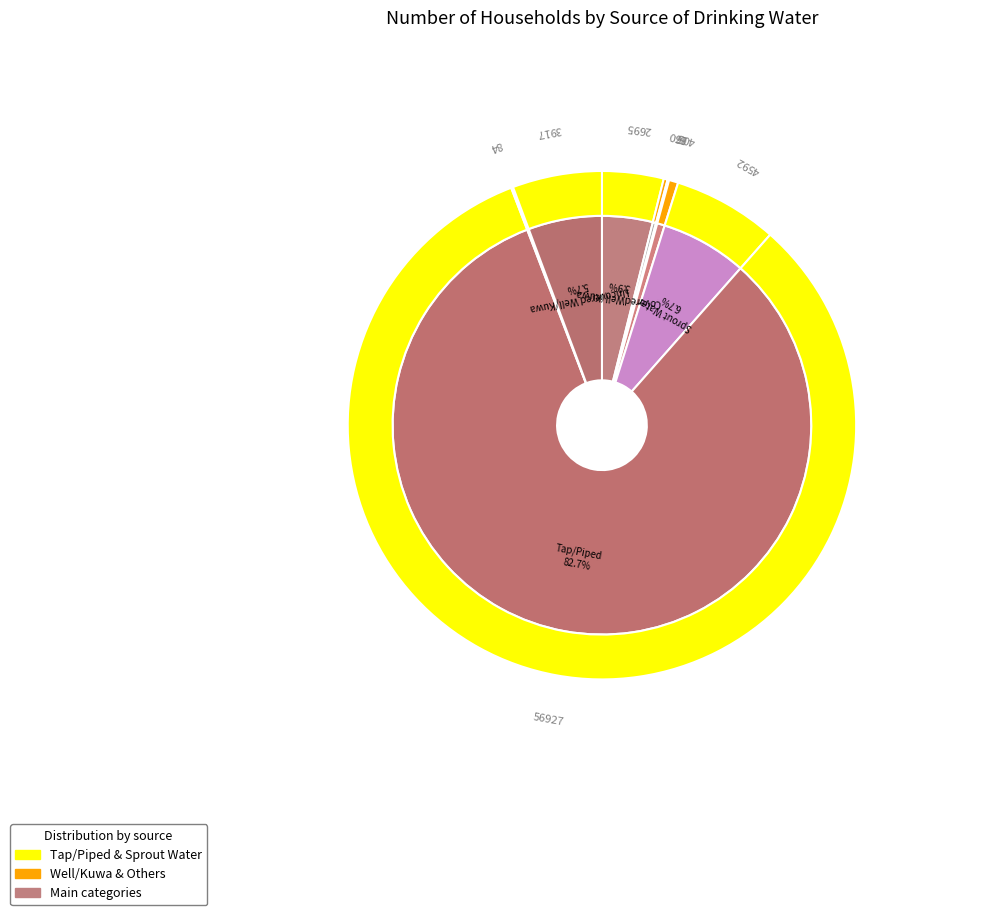

Count the number of slices in the pie.

8